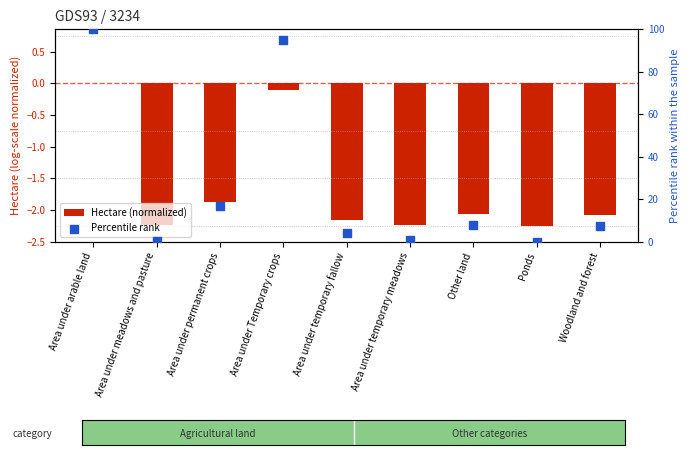

What are all the series names shown in the legend?

Hectare (normalized), Percentile rank